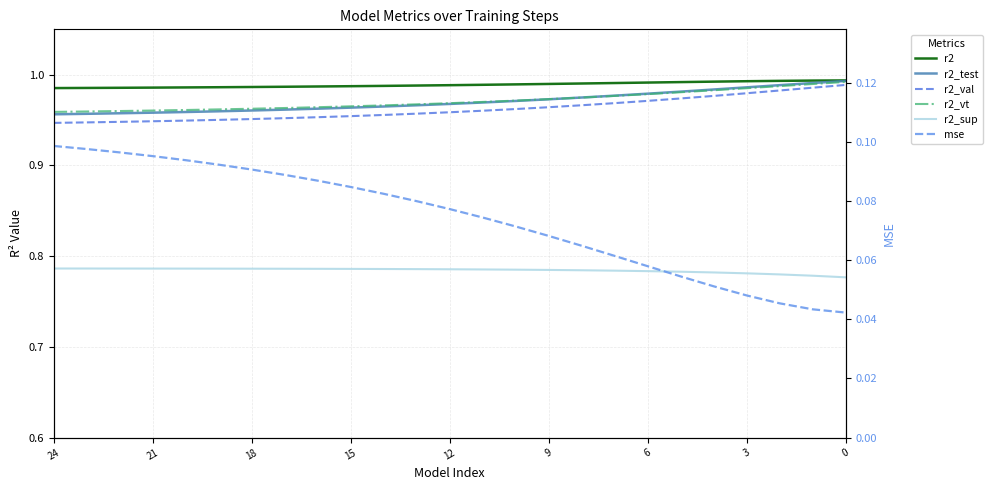

Between 9 and 9, which series saw the biggest shift?

mse